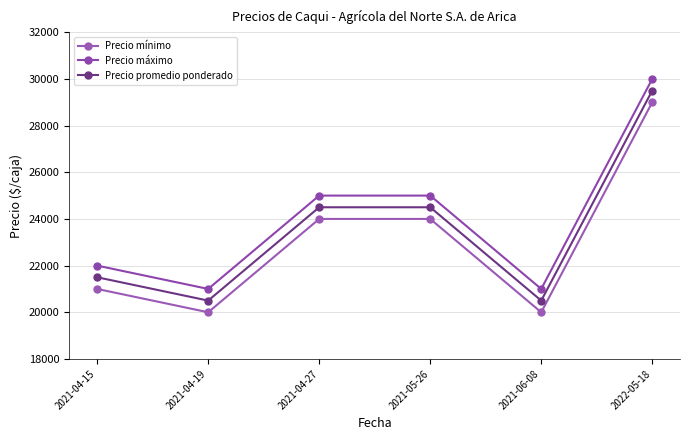

What are all the series names shown in the legend?

Precio mínimo, Precio máximo, Precio promedio ponderado